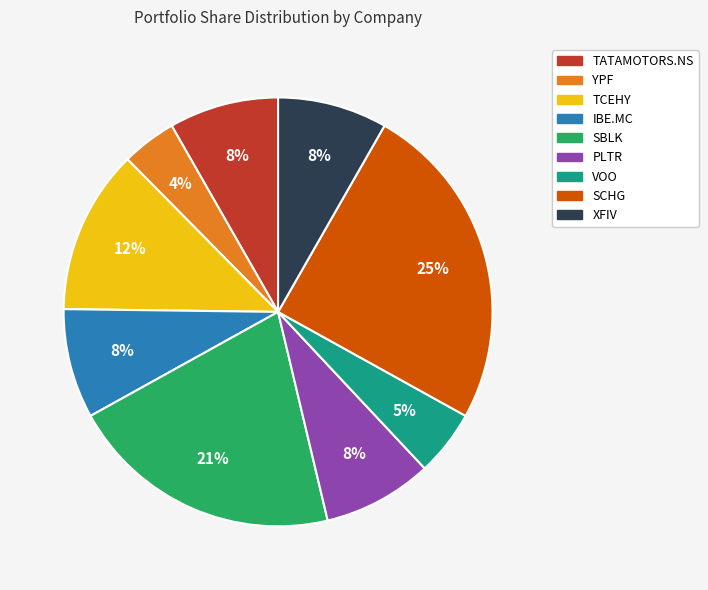

Is the sum of XFIV and SBLK greater than half?

No